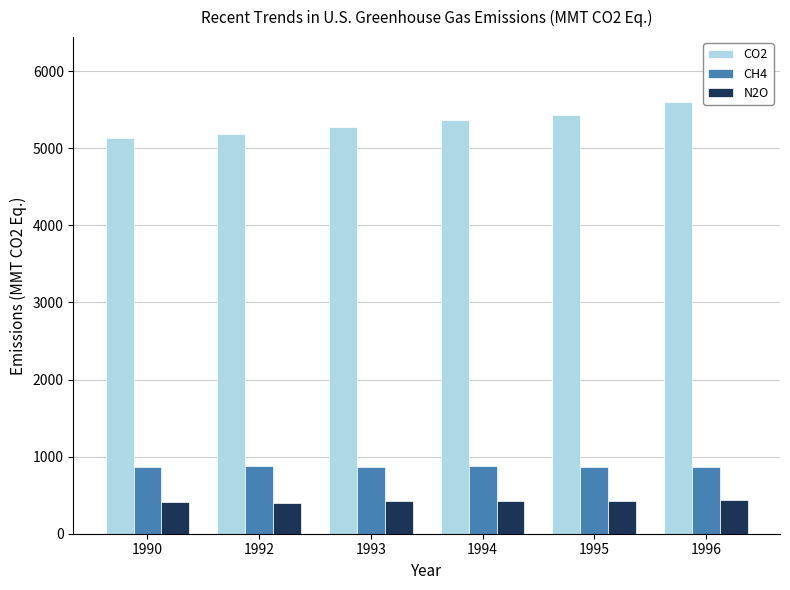

What is the minimum value for CO2?

5131.6